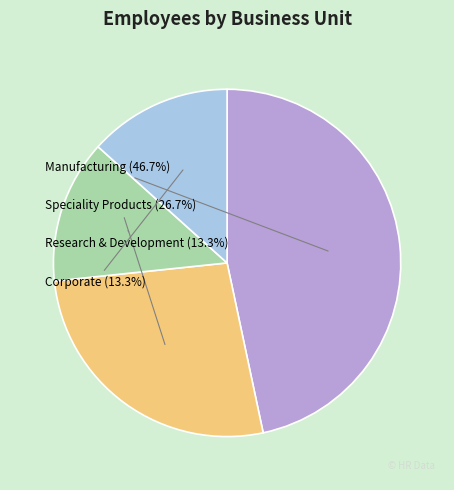

To the nearest percent, what is the average slice percentage?

25%